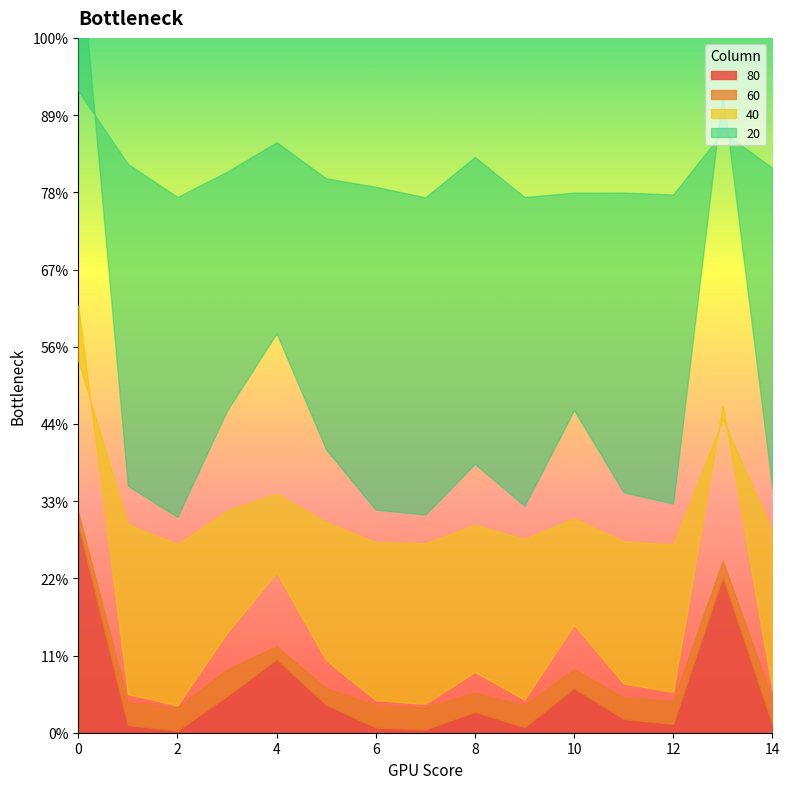

What is the total value across all series at 0?

3.7